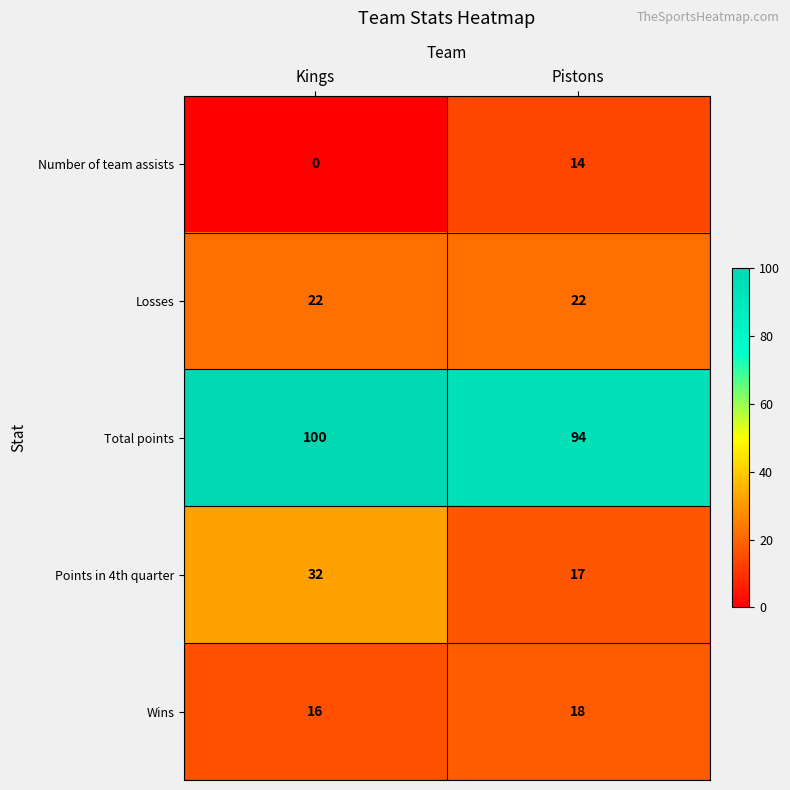

What value does the Total points series have at Pistons?

94